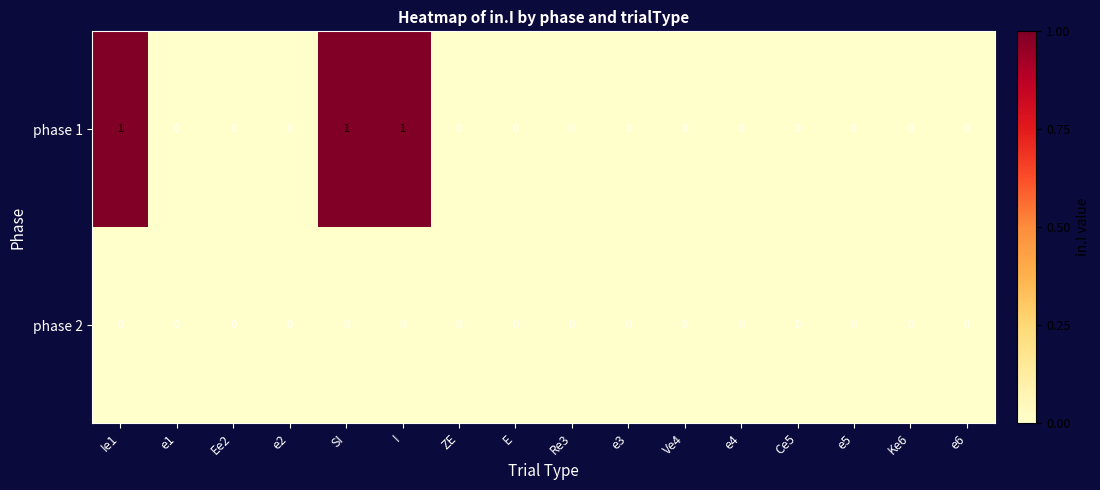

What is the sum of all phase 1 values?

3